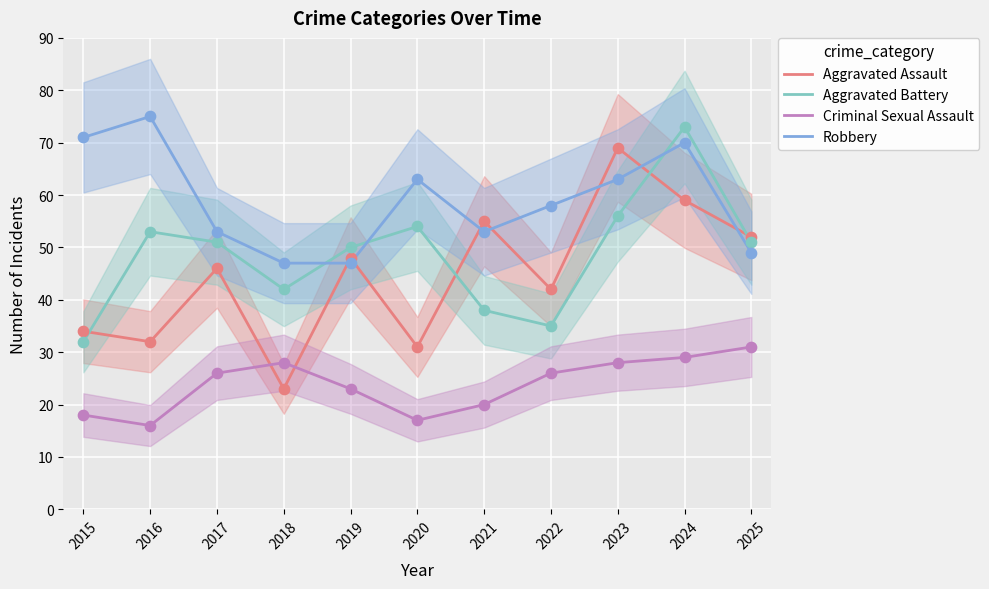

What is the total value across all series at 2024?

231